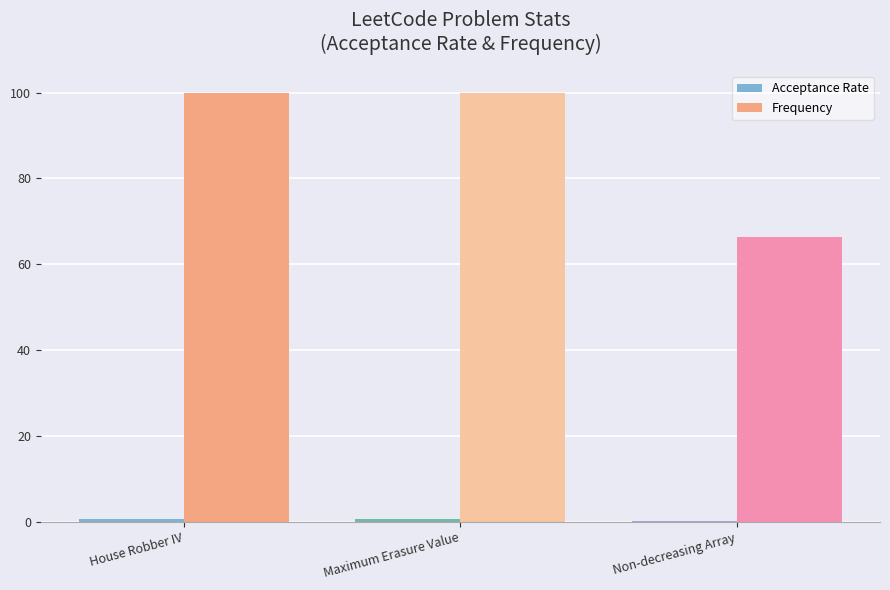

The Frequency series shows 100.0 at Maximum Erasure Value. True or false?

True